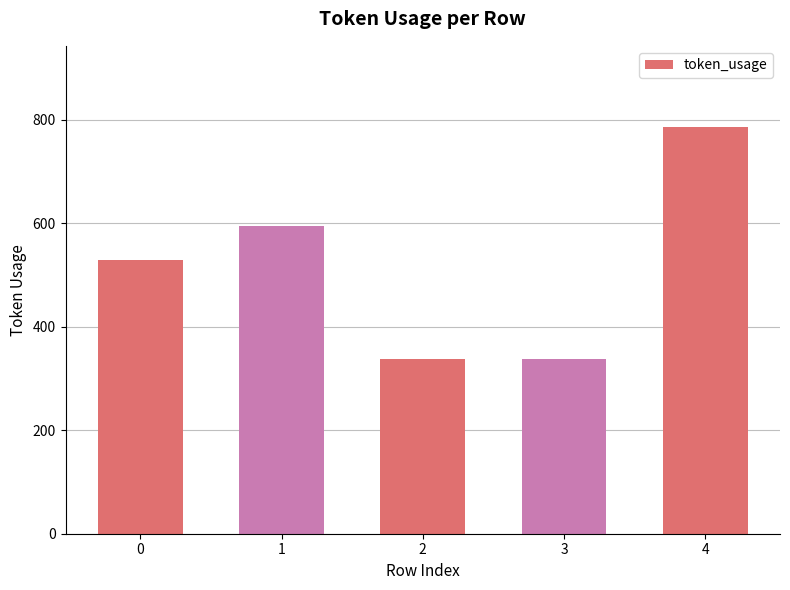

How many values are below 529?

2